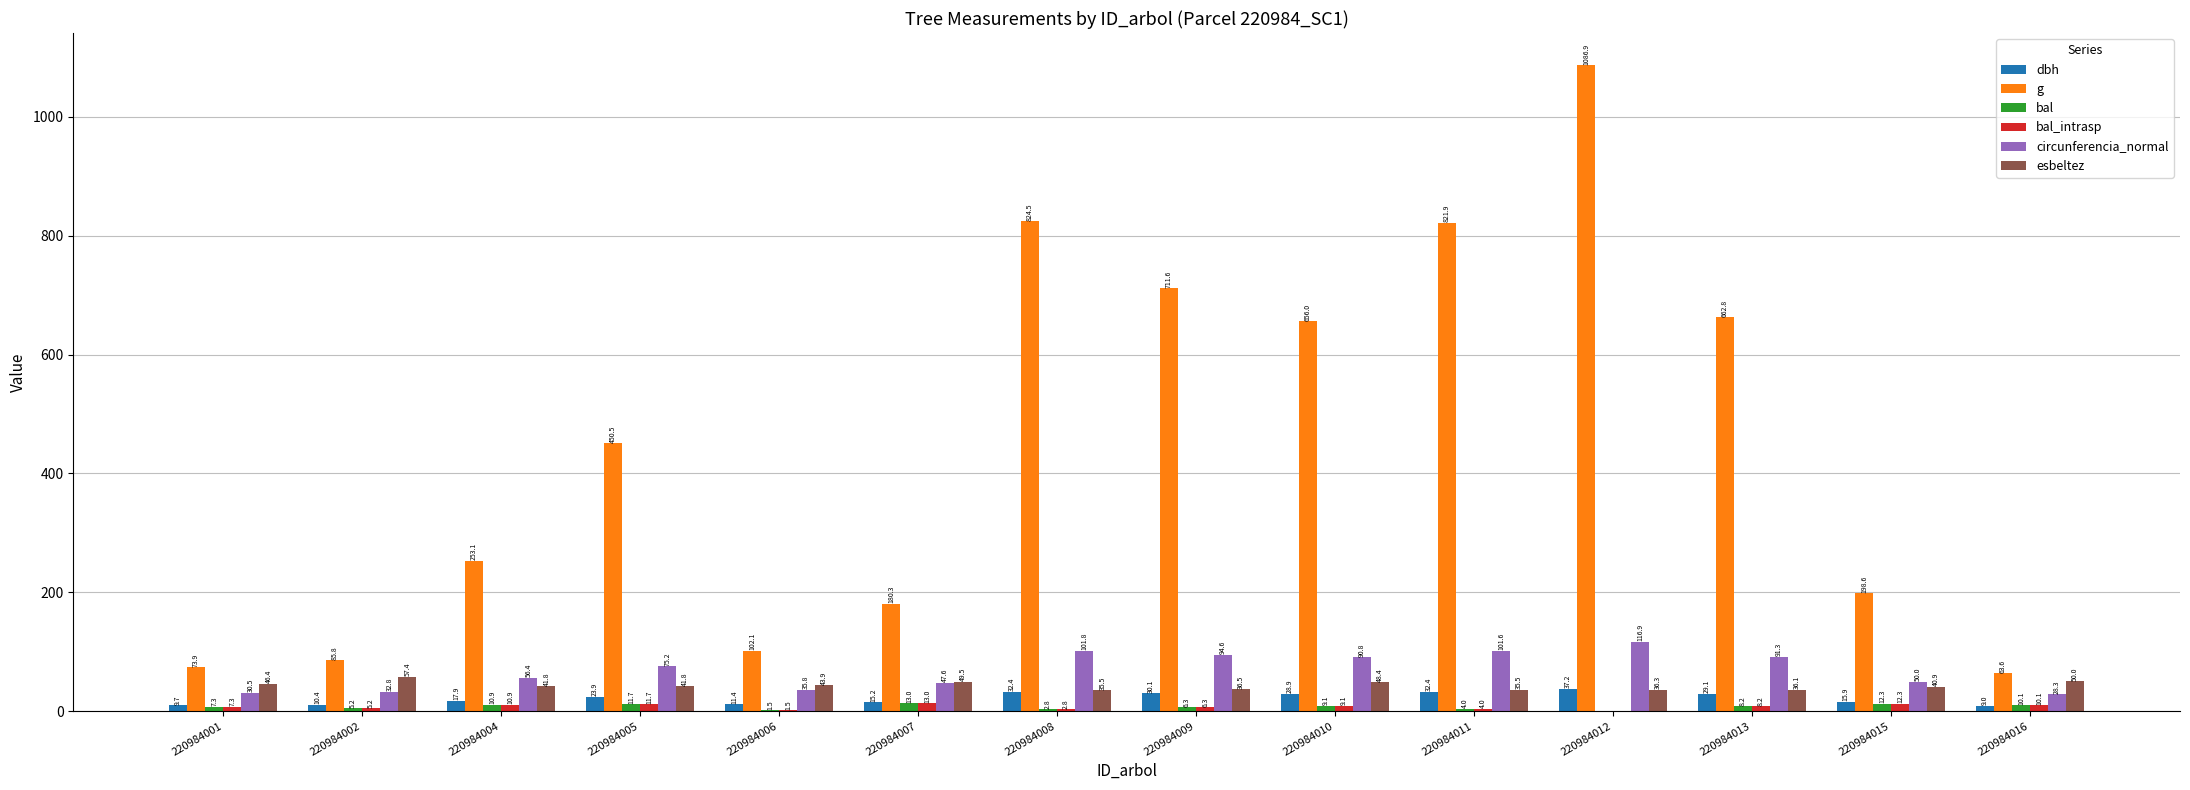

What is the difference between the bal values at 220984008 and 220984004?

8.0